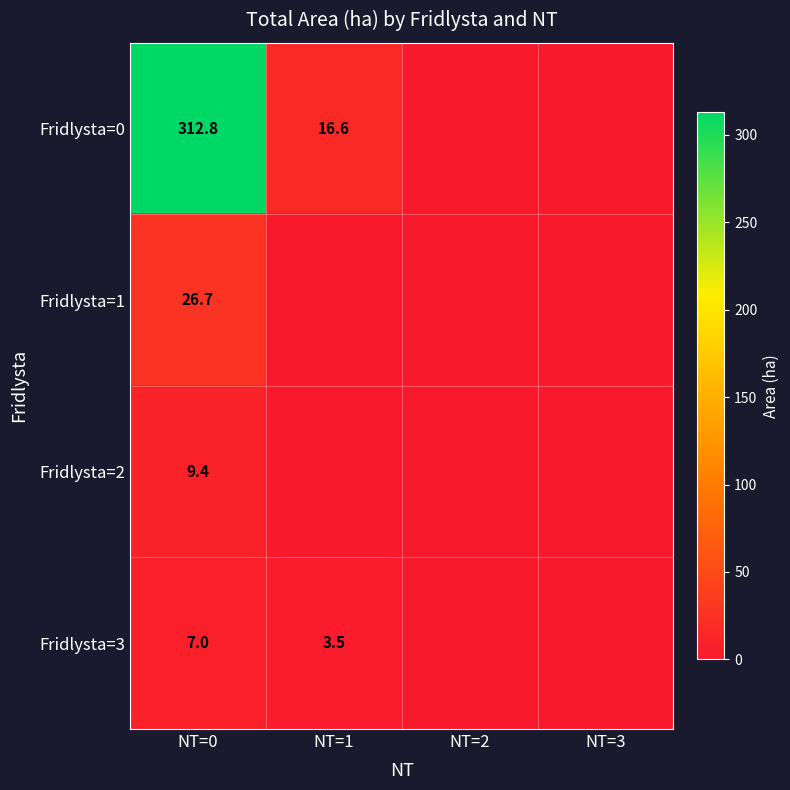

What is the spread (max minus min) of values at NT=1?

16.6